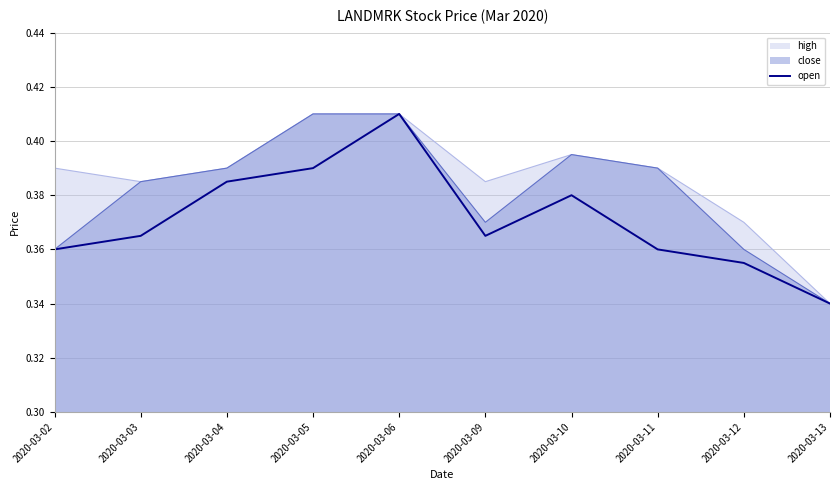

List the series in order of their overall mean, highest first.

high, close, open